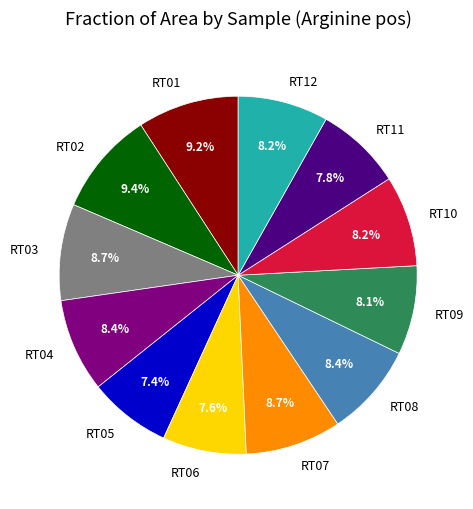

What percentage do RT11 and RT03 together represent?

16.5%